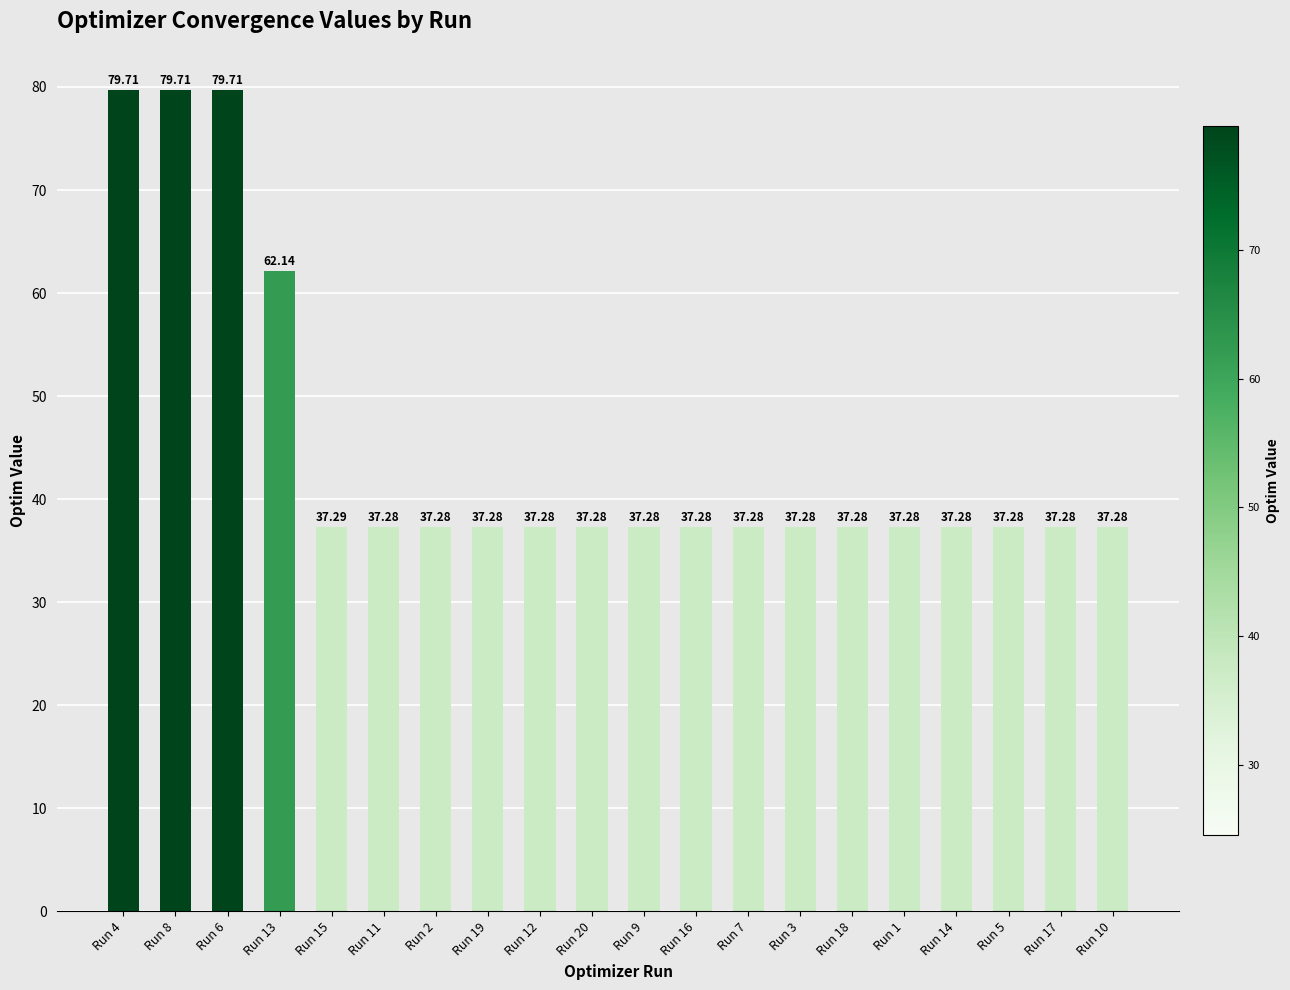

Approximately how many times larger is the value at Run 1 compared to Run 2?

1.0